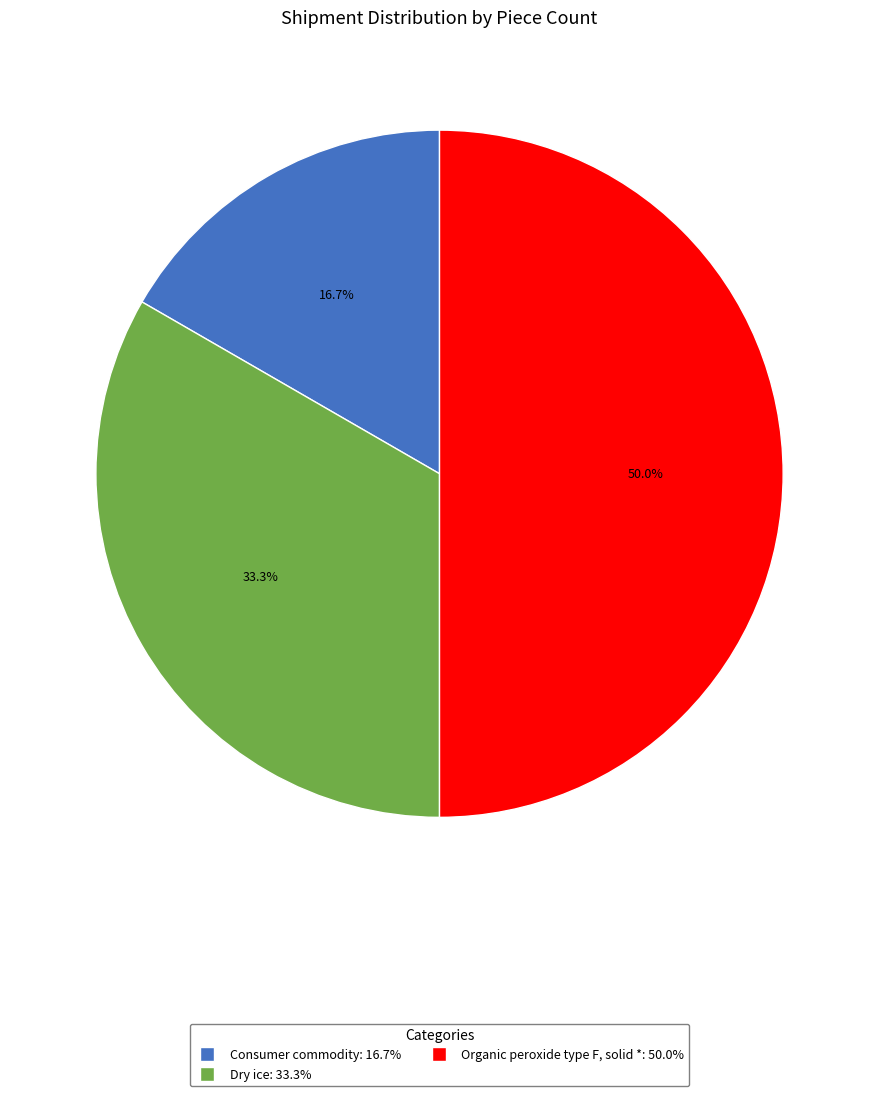

Rank the categories by value from highest to lowest.

Organic peroxide type F, solid *, Dry ice, Consumer commodity